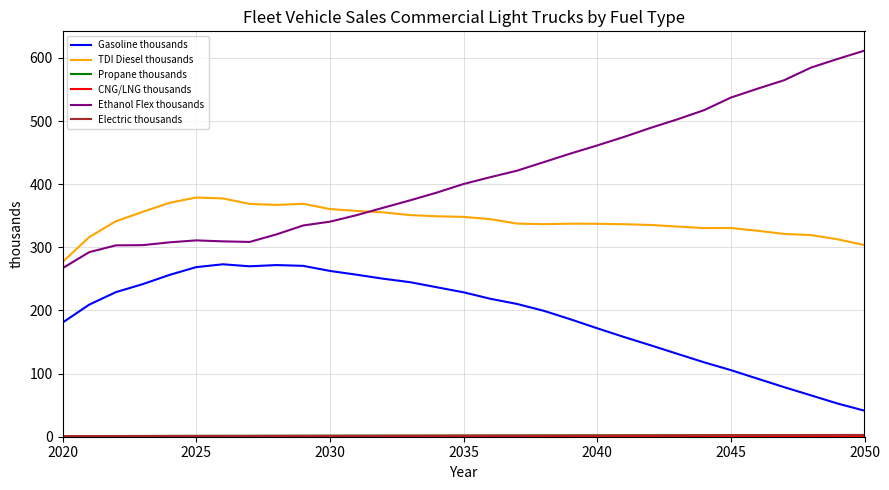

Count the number of categories in the chart.

31